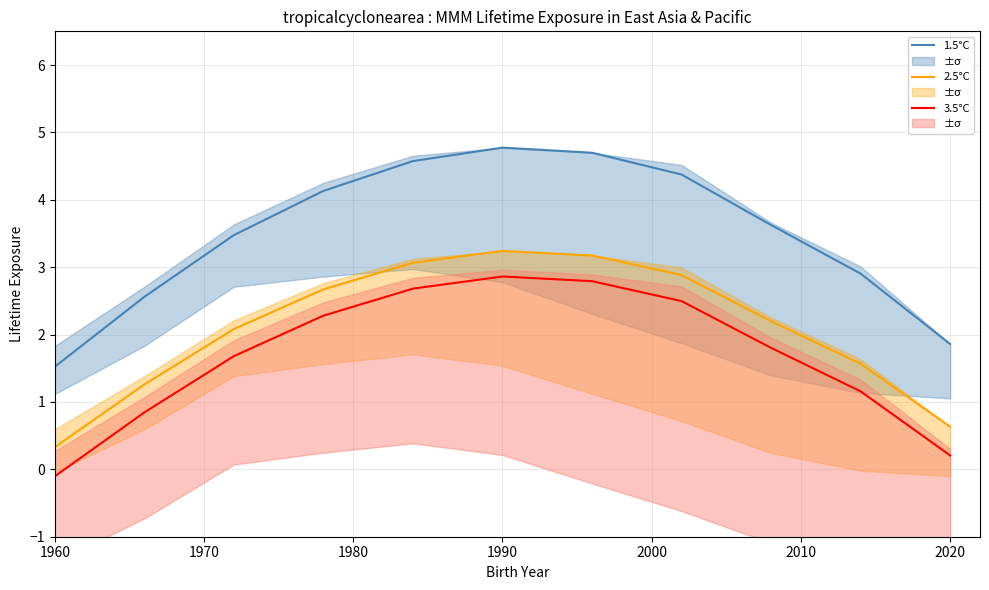

In 3.5°C, how many points are higher than both neighbors (excluding endpoints)?

1